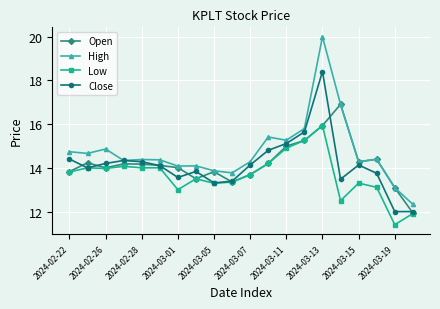

What is the highest value of the High series?

20.0